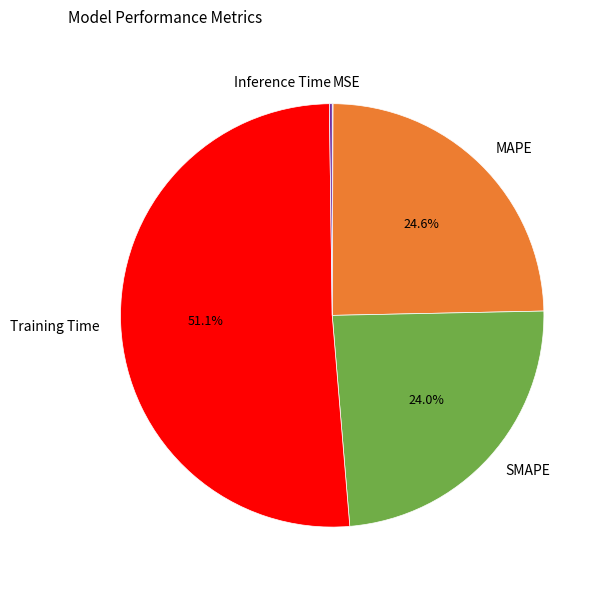

What percentage do SMAPE and Training Time together represent?

75.1%